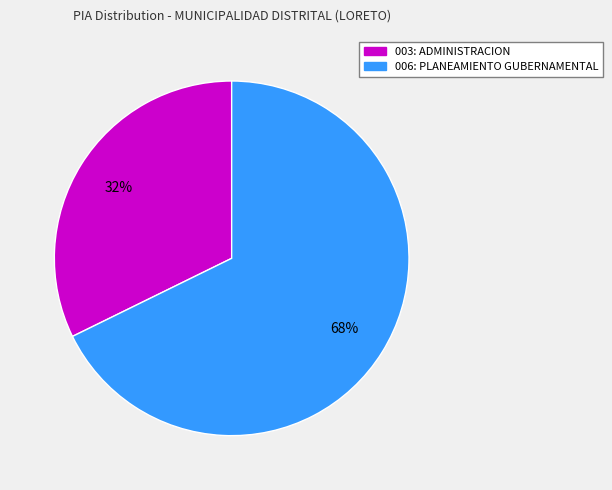

Does 003: ADMINISTRACION account for over 50% of the chart?

No